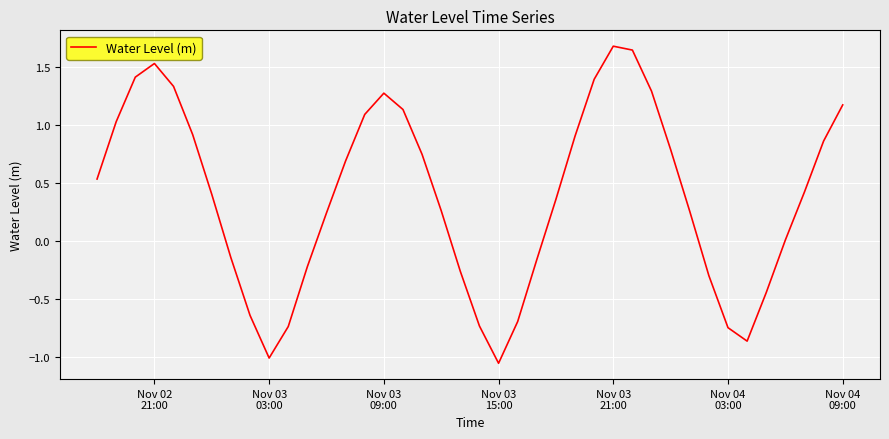

What is the maximum value shown in the chart?

1.7